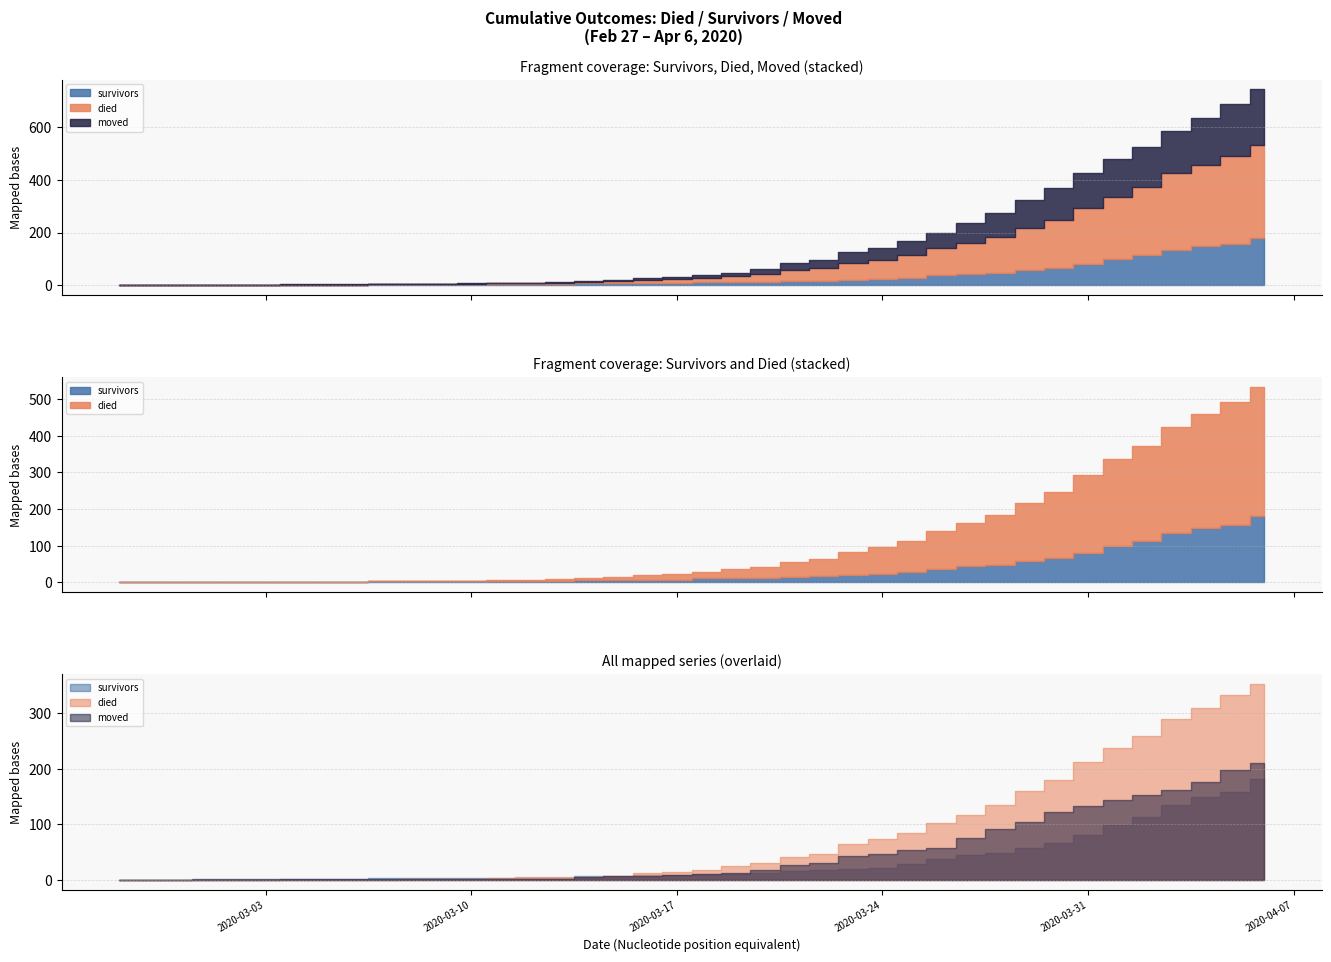

What is the sum of the survivors values at 2020-03-03 and 2020-03-07?

3